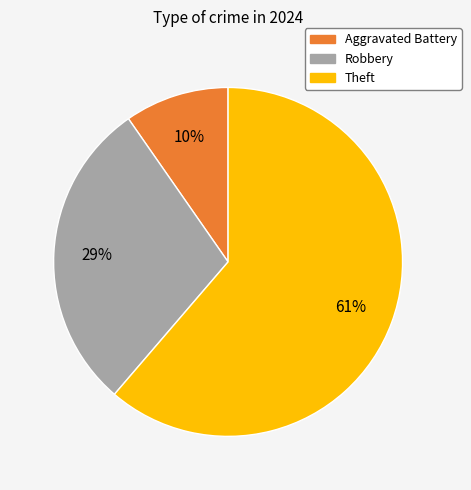

To the nearest percent, what is the average slice percentage?

33%